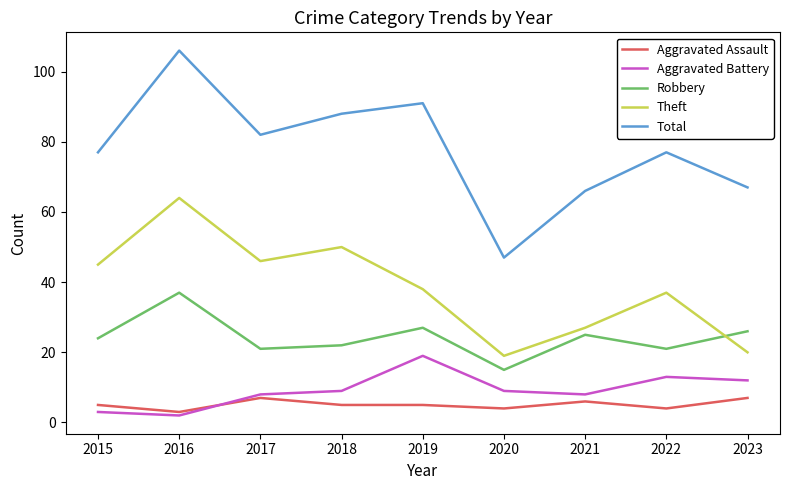

Is the value of Aggravated Assault at 2016 greater than the value of Aggravated Battery at 2019?

No